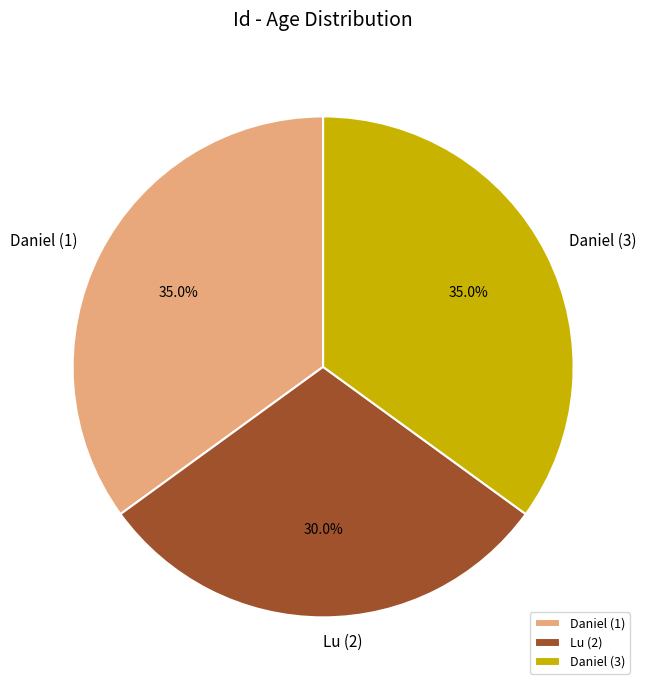

Which category has the smallest portion of the pie?

Lu (2)